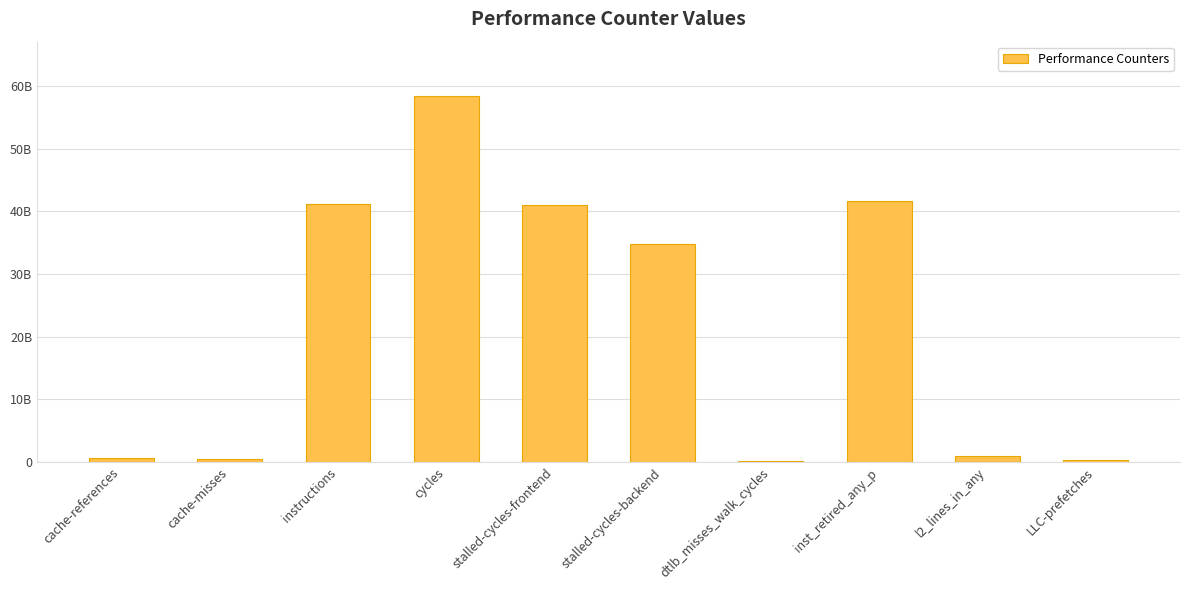

What is the change in value from cache-misses to cycles?

+57790591161